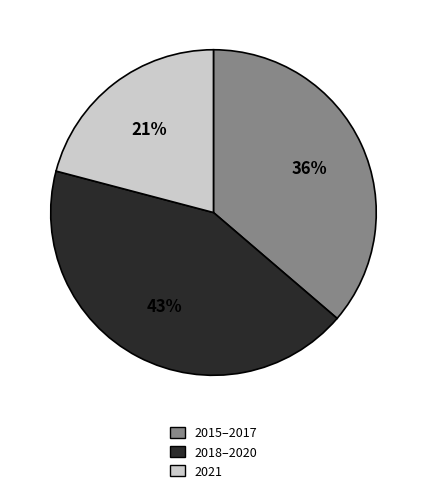

Is there a majority slice in this chart?

No